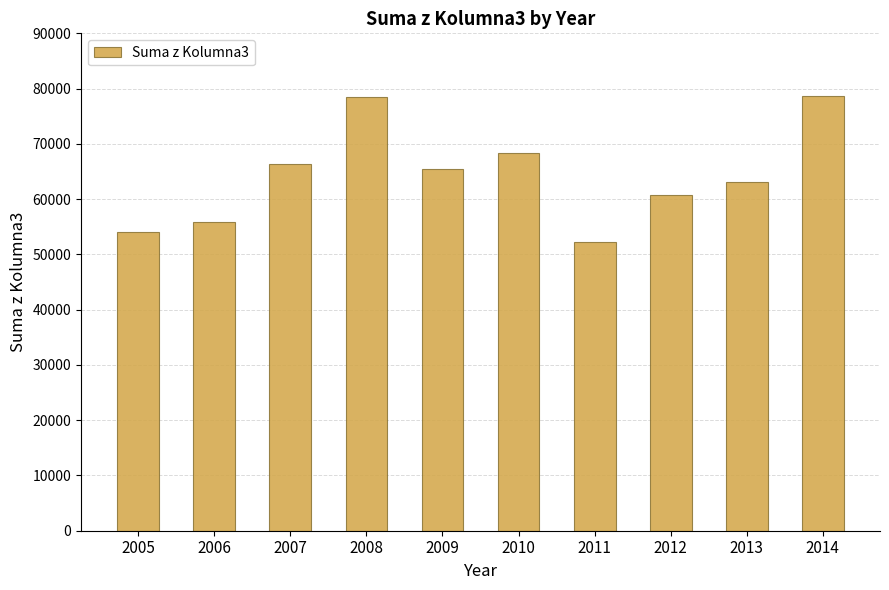

What is the change in value from 2005 to 2009?

+11495.3